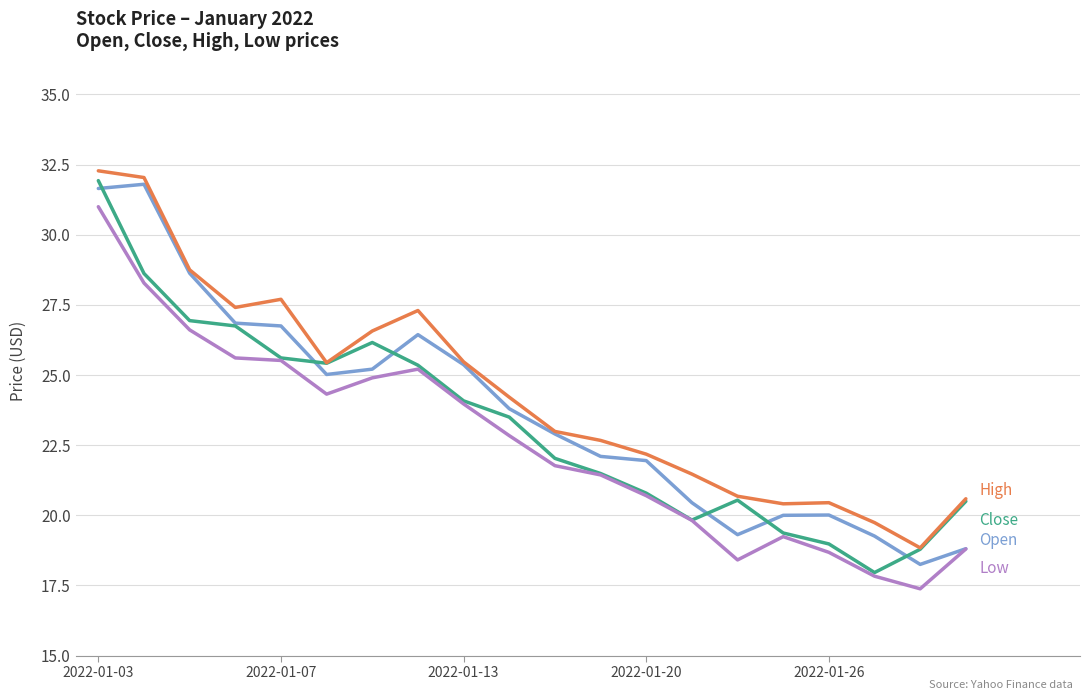

What is the greatest value displayed?

32.3